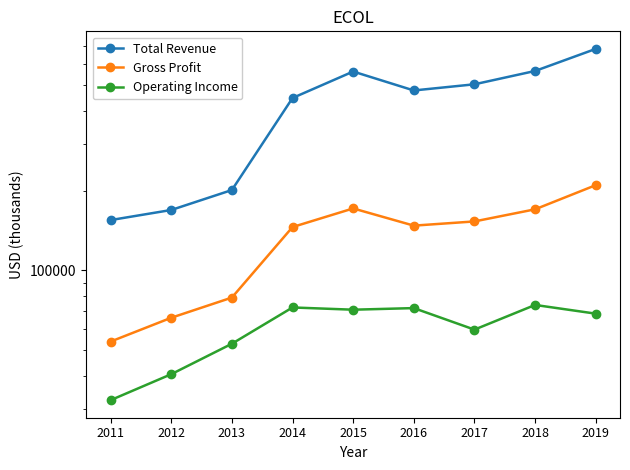

How many data points in Operating Income are less than 68700?

4